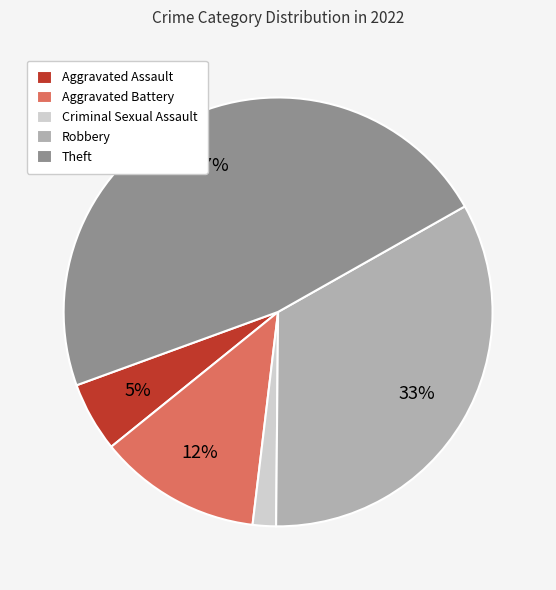

What is the ratio of the value at Aggravated Battery to the value at Robbery?

0.4